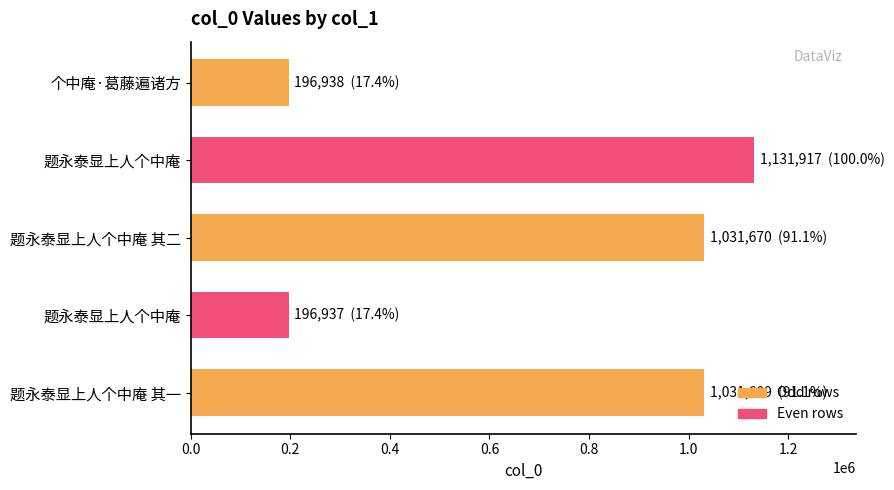

What is the difference between the maximum and minimum values?

934980